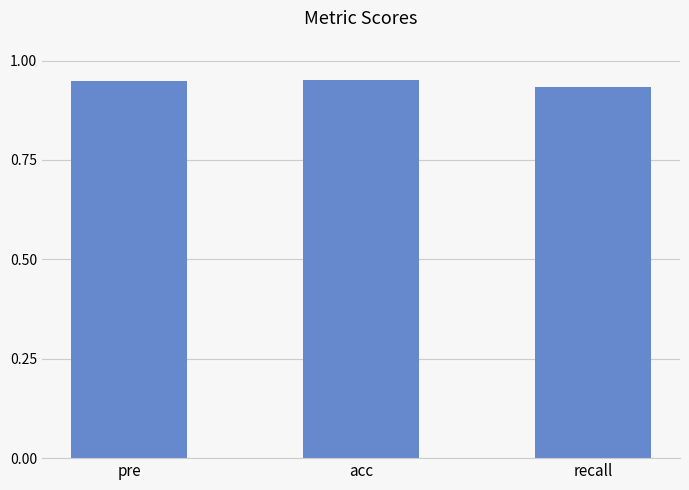

What is the label of the 2nd bar from the right?

acc